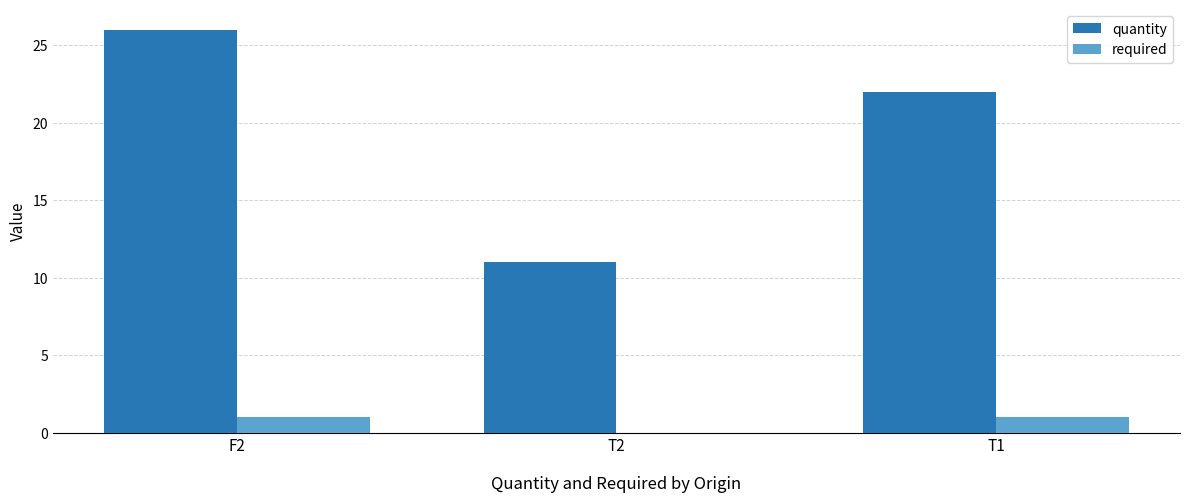

Where is quantity nearest to the value 18?

T1